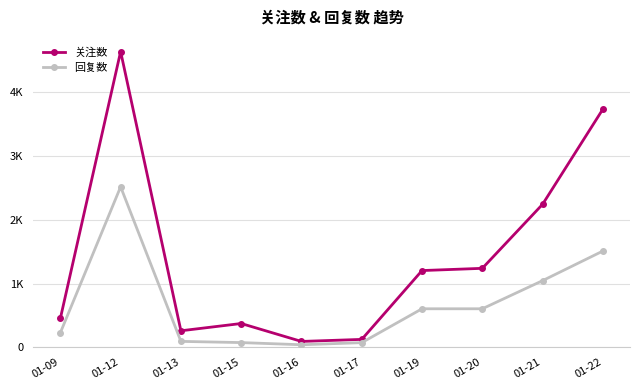

What are all the series names shown in the legend?

关注数, 回复数